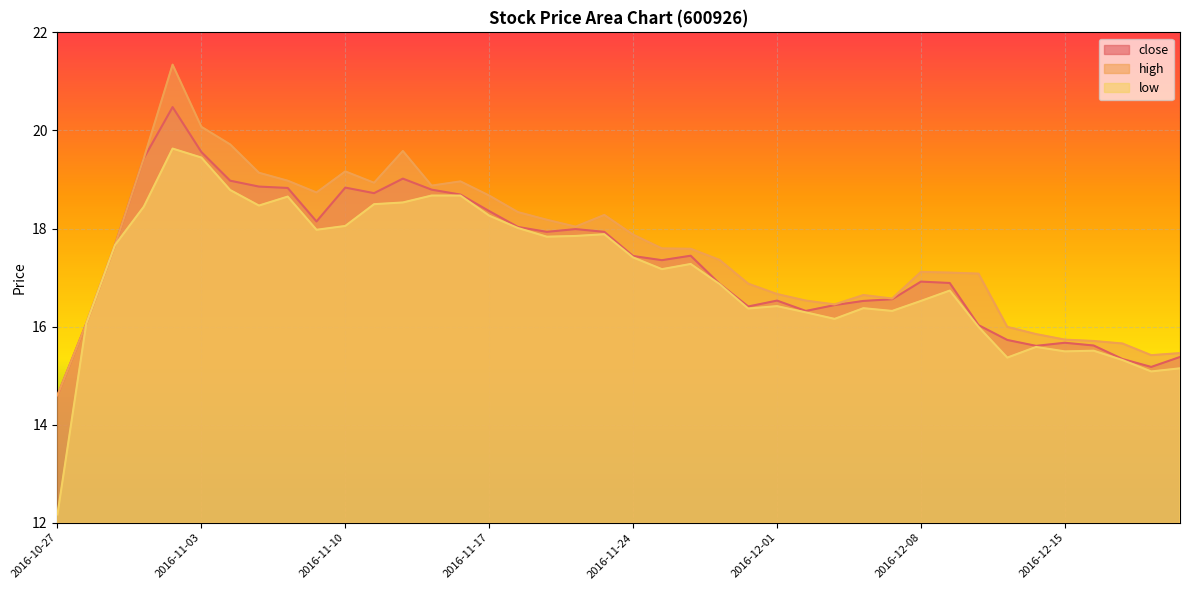

What is the average value of the high series?

17.6